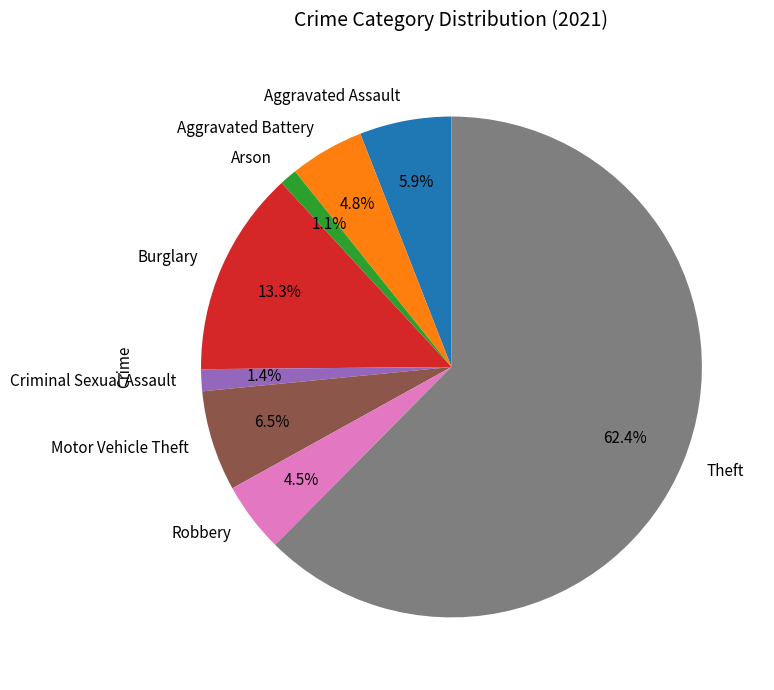

True or false: Arson accounts for 1% of the total.

True